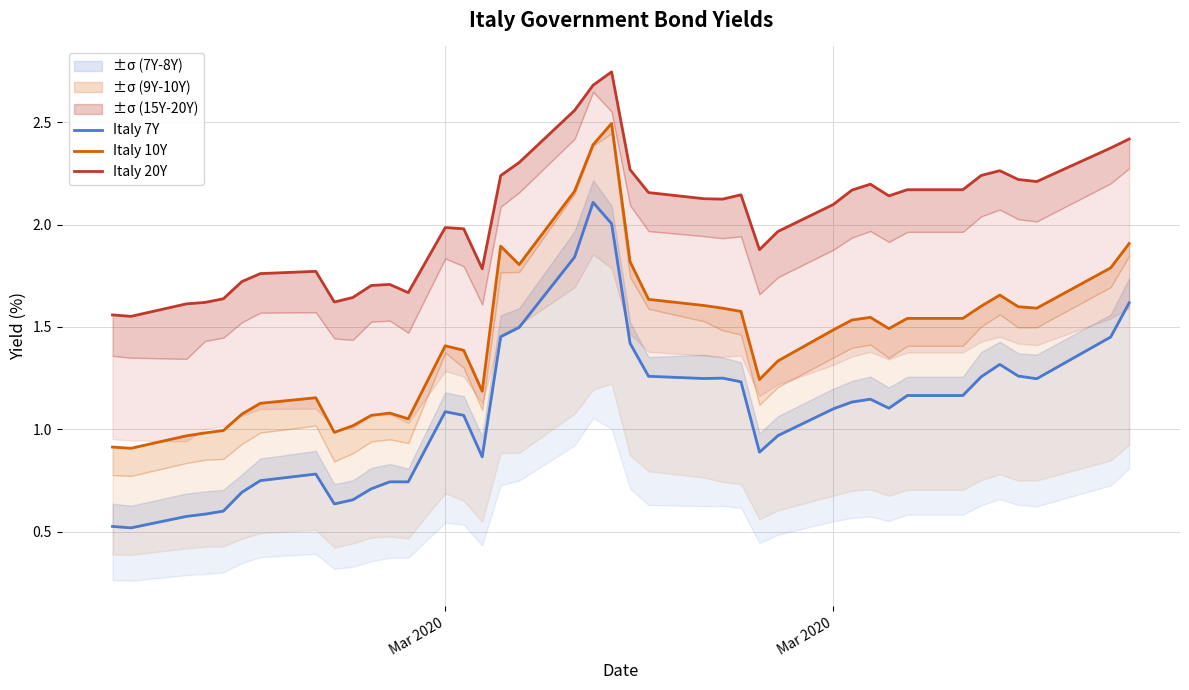

True or false: Italy 10Y and Italy 7Y intersect in this chart.

False